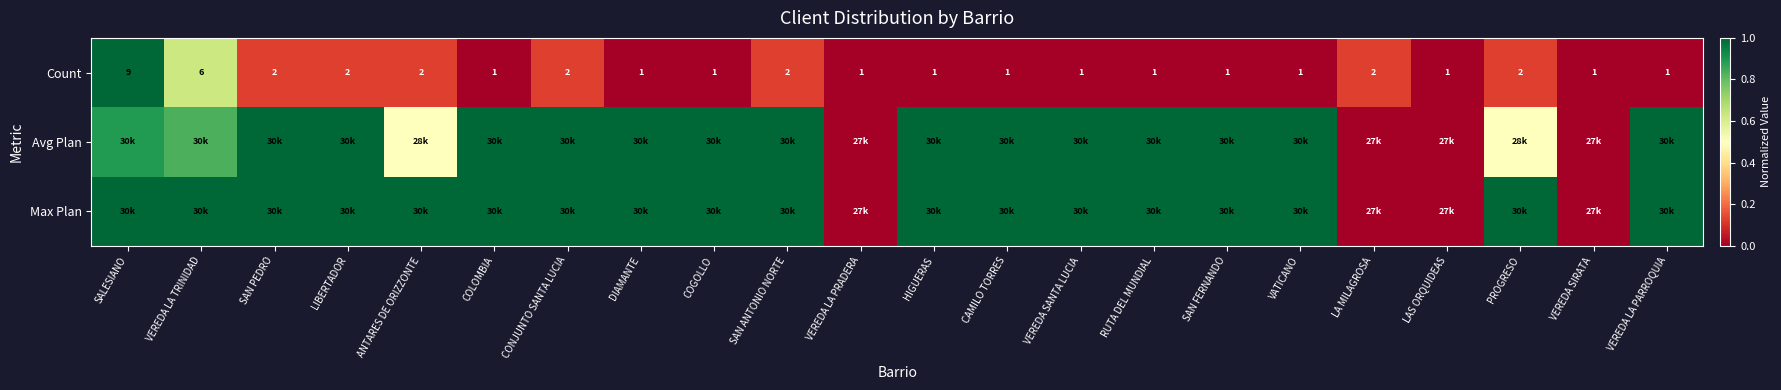

How many data points in Count are above 1?

9